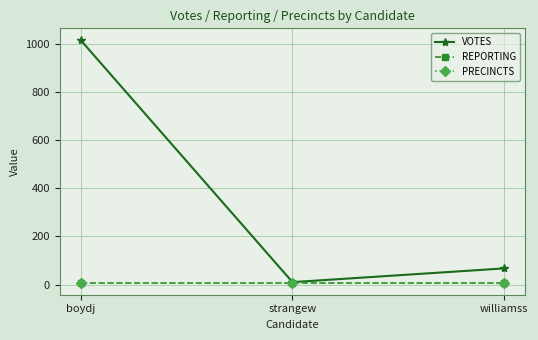

What is the value of the PRECINCTS point at the 3rd from the left?

8